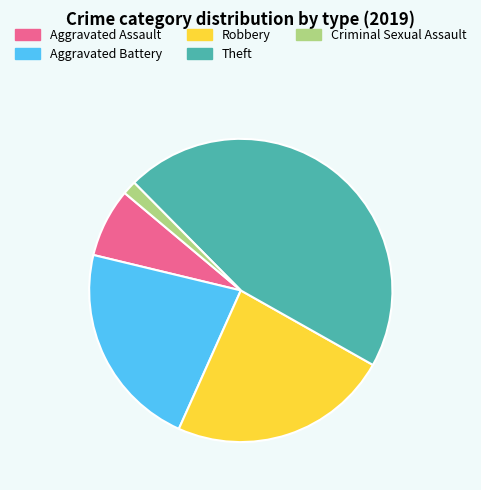

Is there a majority slice in this chart?

No